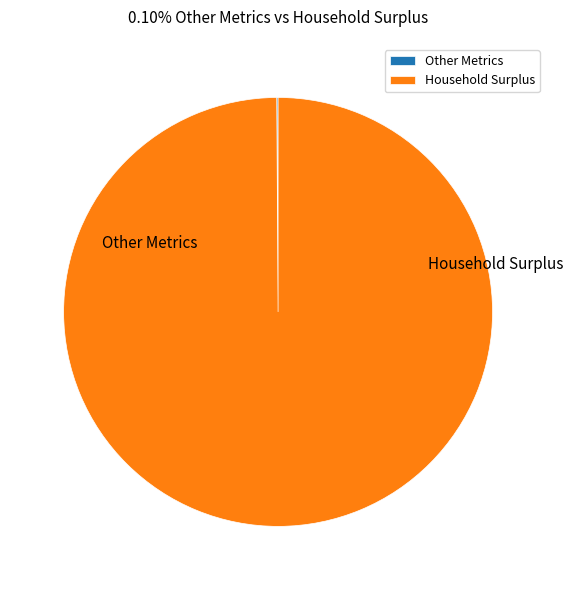

True or false: Household Surplus accounts for 100% of the total.

True